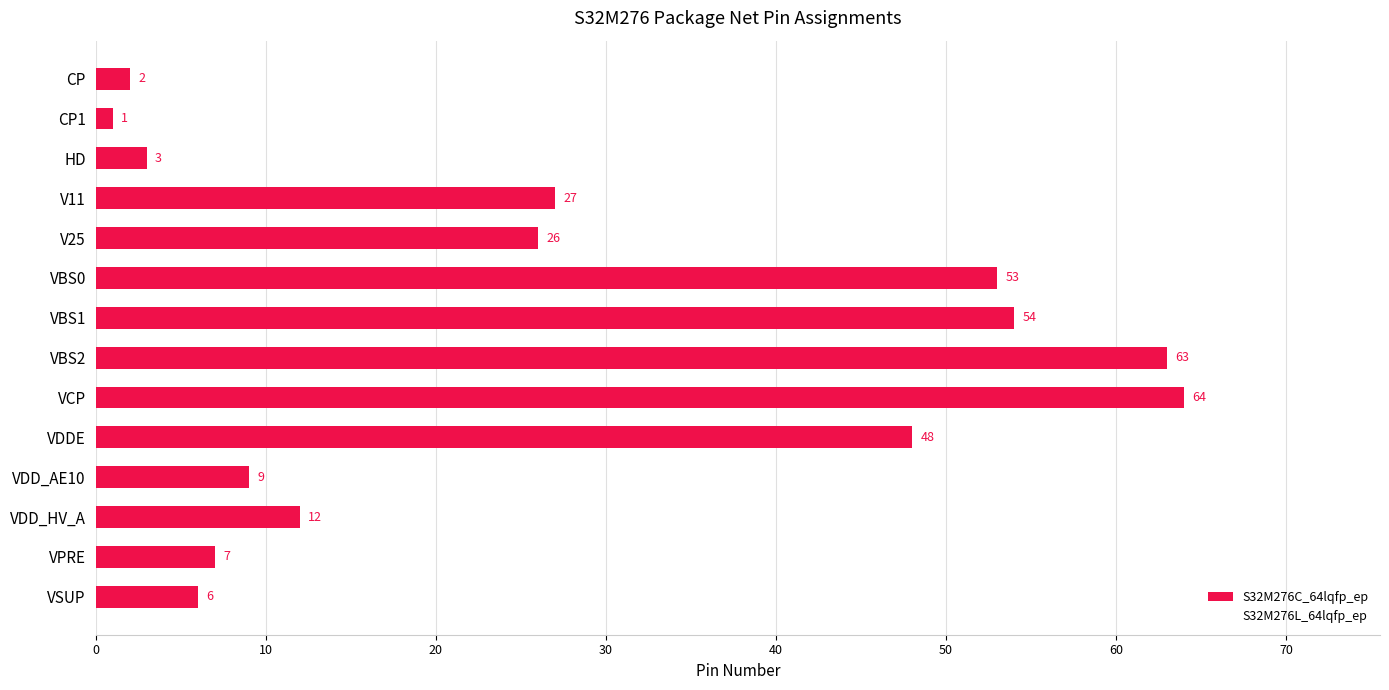

What is the maximum value shown in the chart?

64